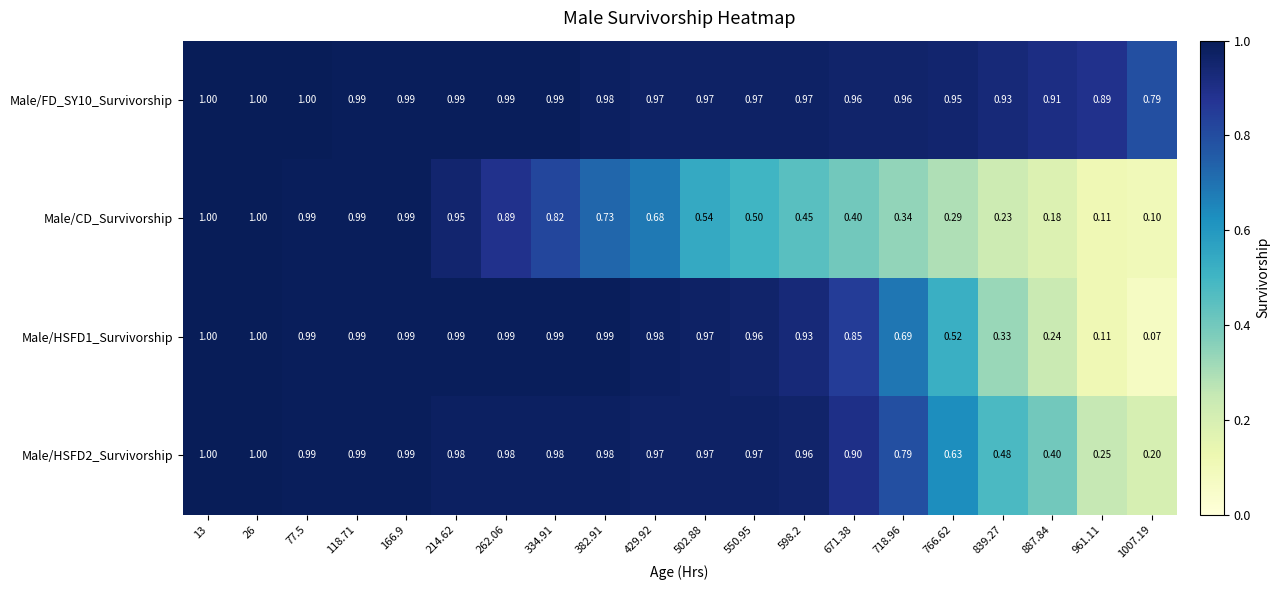

Is the value of Male/FD_SY10_Survivorship at 718.96 greater than the value of Male/HSFD1_Survivorship at 718.96?

Yes